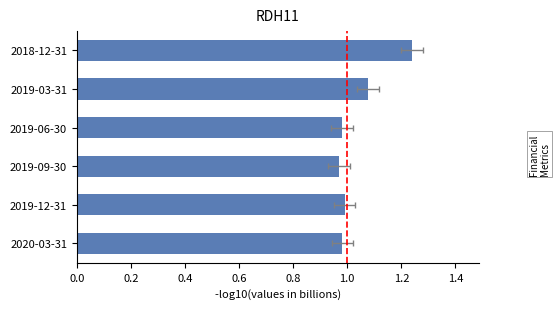

What is the difference between the maximum and second lowest values?

0.3